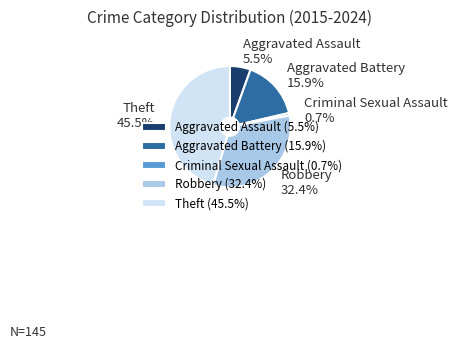

Is there a majority slice in this chart?

No